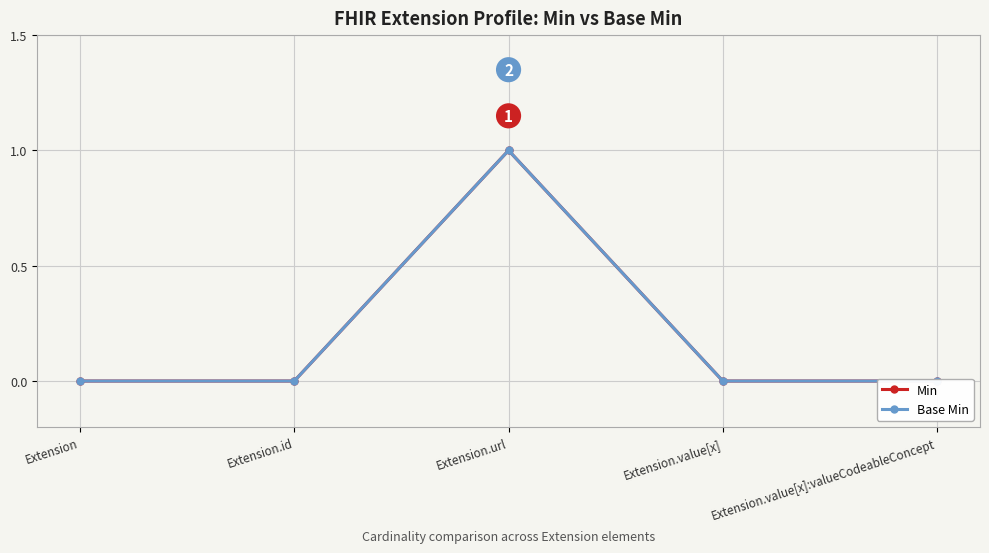

What position from the left is Extension.id?

2